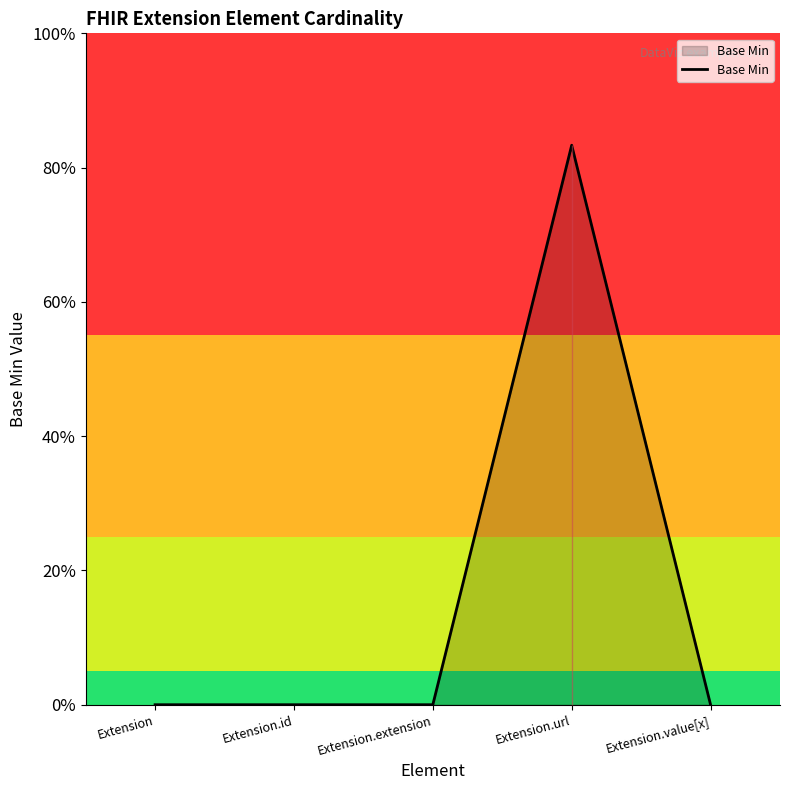

Between Extension.url and Extension.extension, which is larger?

Extension.url